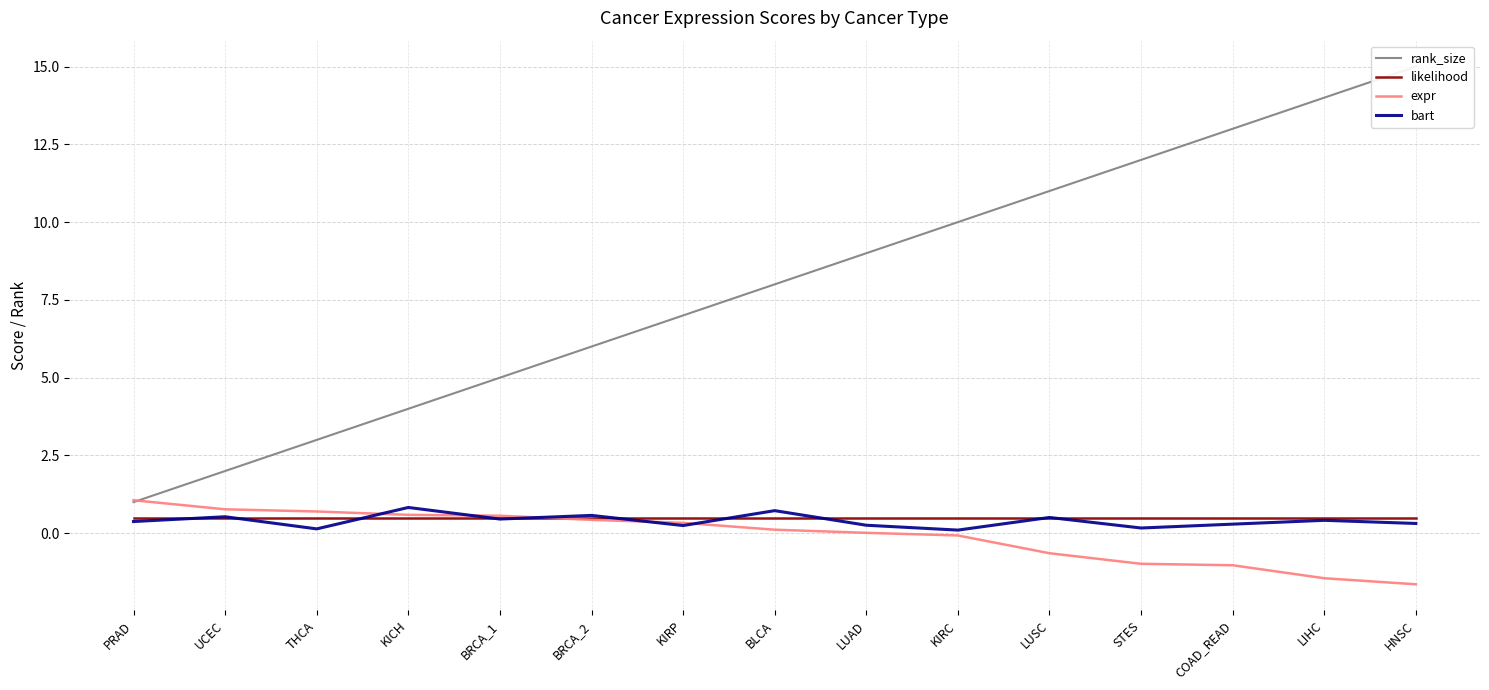

Which series has the largest range (max minus min)?

rank_size